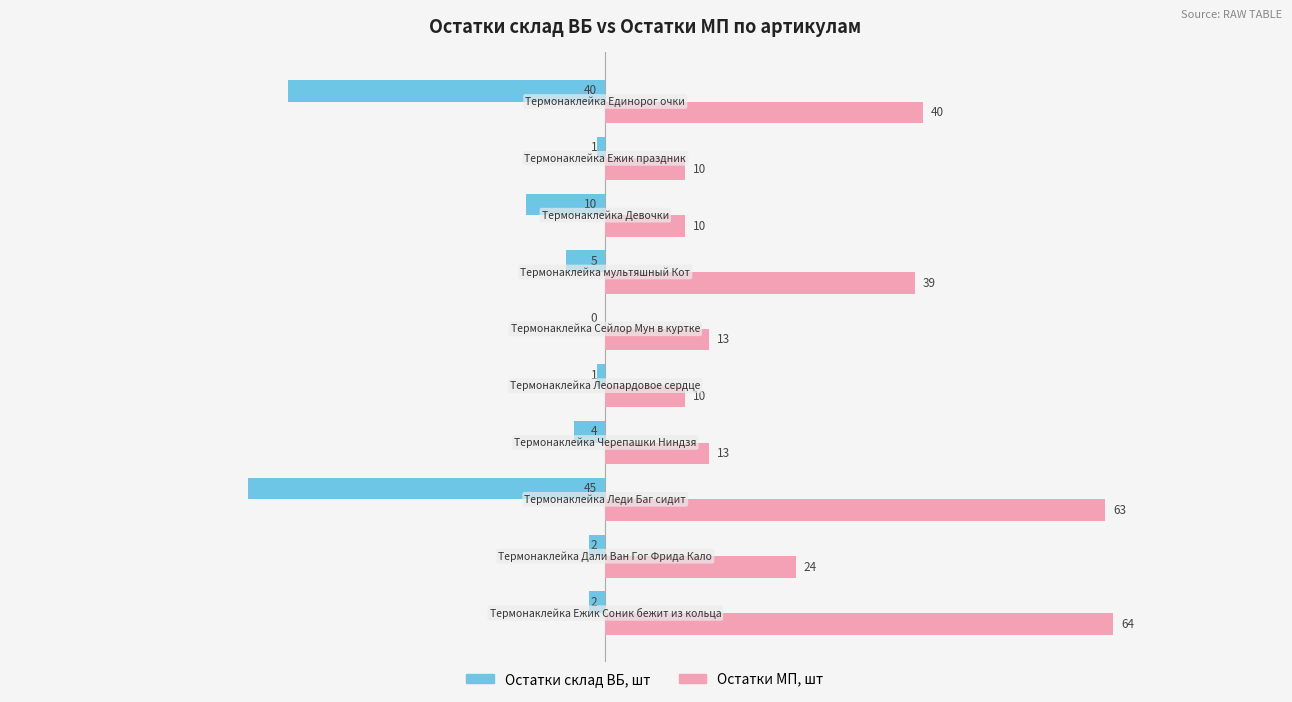

What is the maximum value shown in the chart?

64